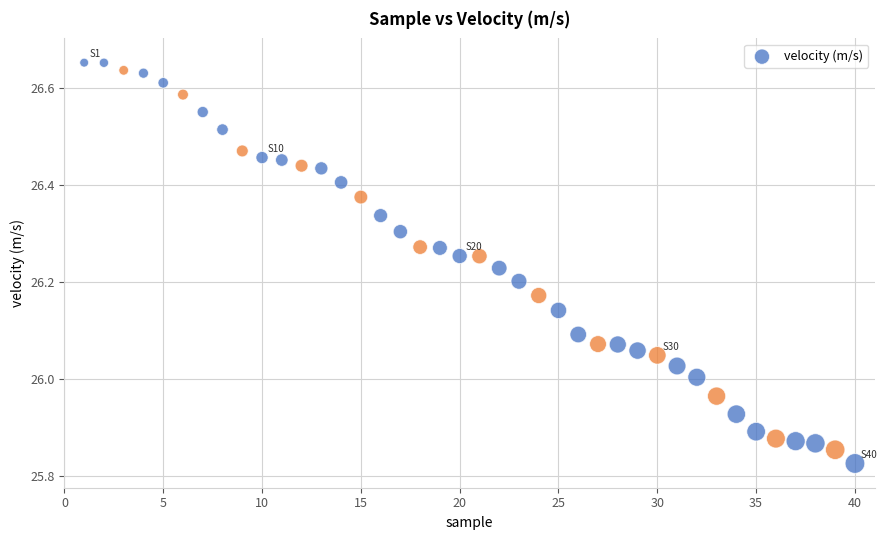

What is the range of Y values (max minus min)?

0.8